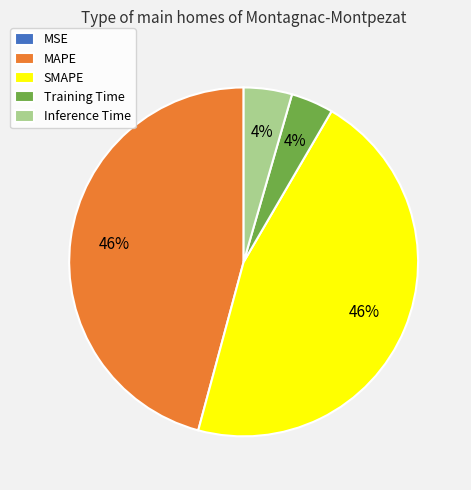

To the nearest percent, what is the difference between the largest and smallest slice percentages?

46%